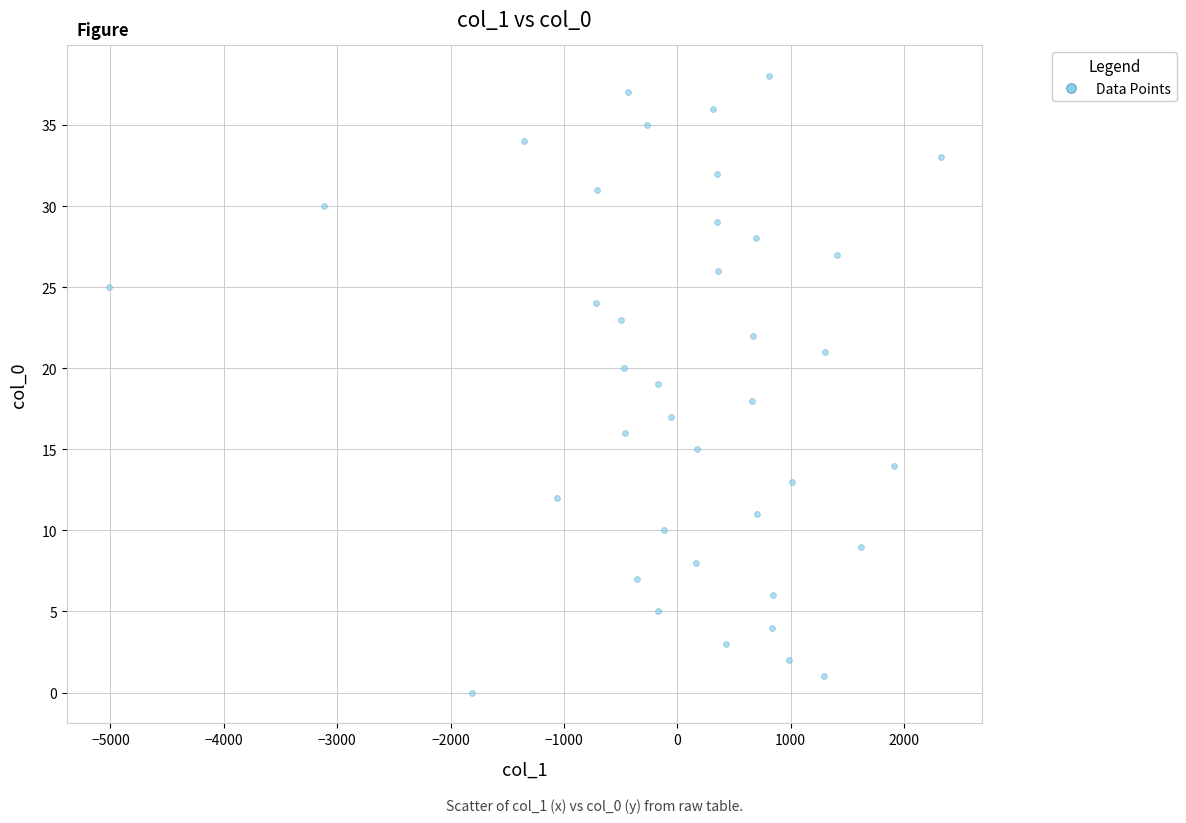

What is the range of Y values (max minus min)?

38